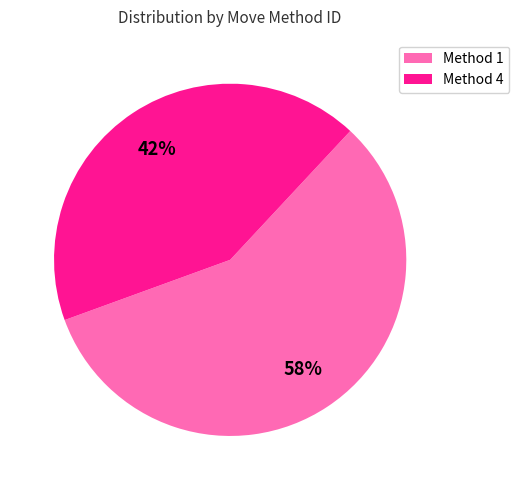

To the nearest percent, what is the average slice percentage?

50%